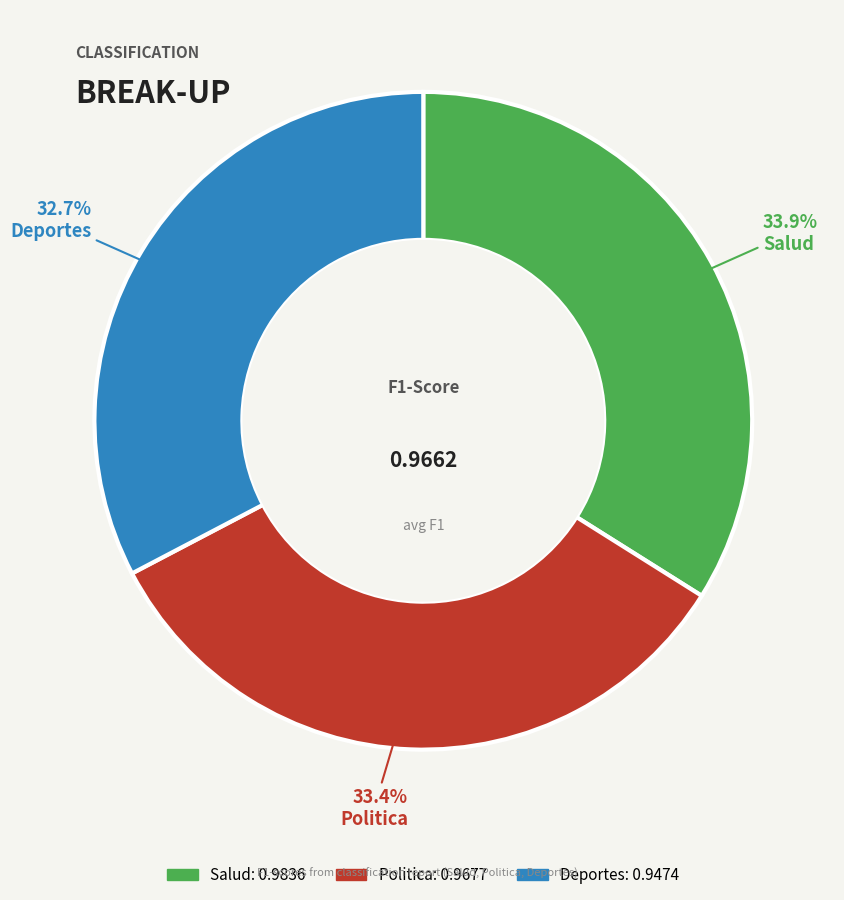

The Salud slice represents 34% of the pie. True or false?

True